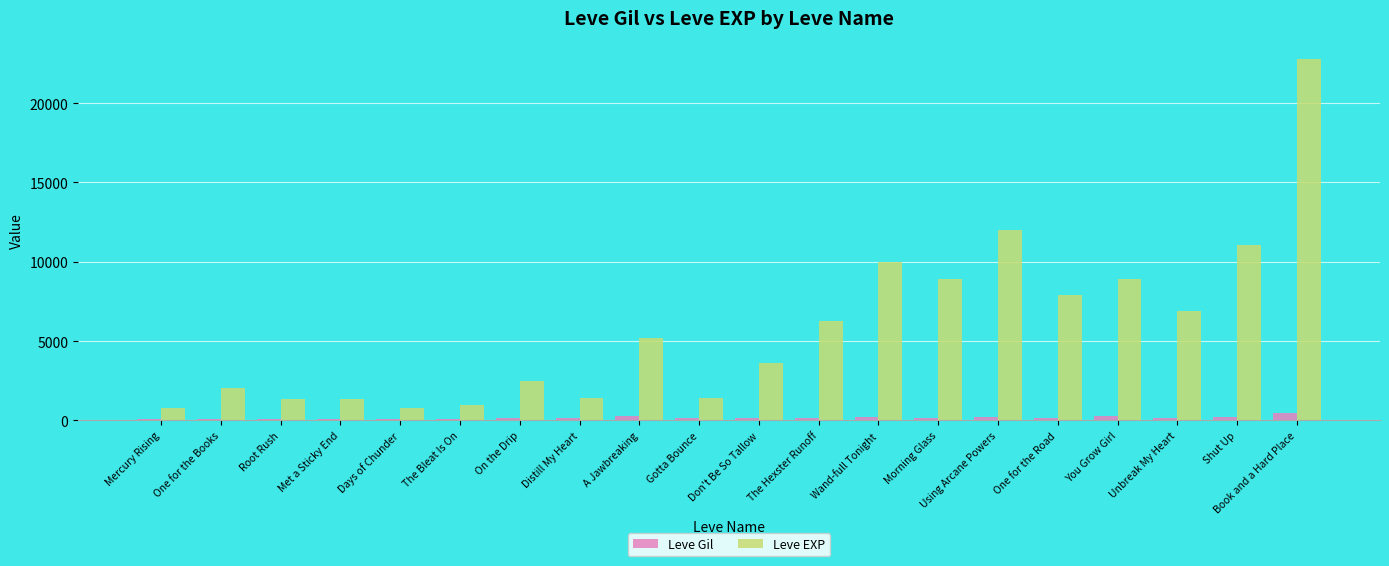

Which series changed the most between Distill My Heart and You Grow Girl?

Leve EXP